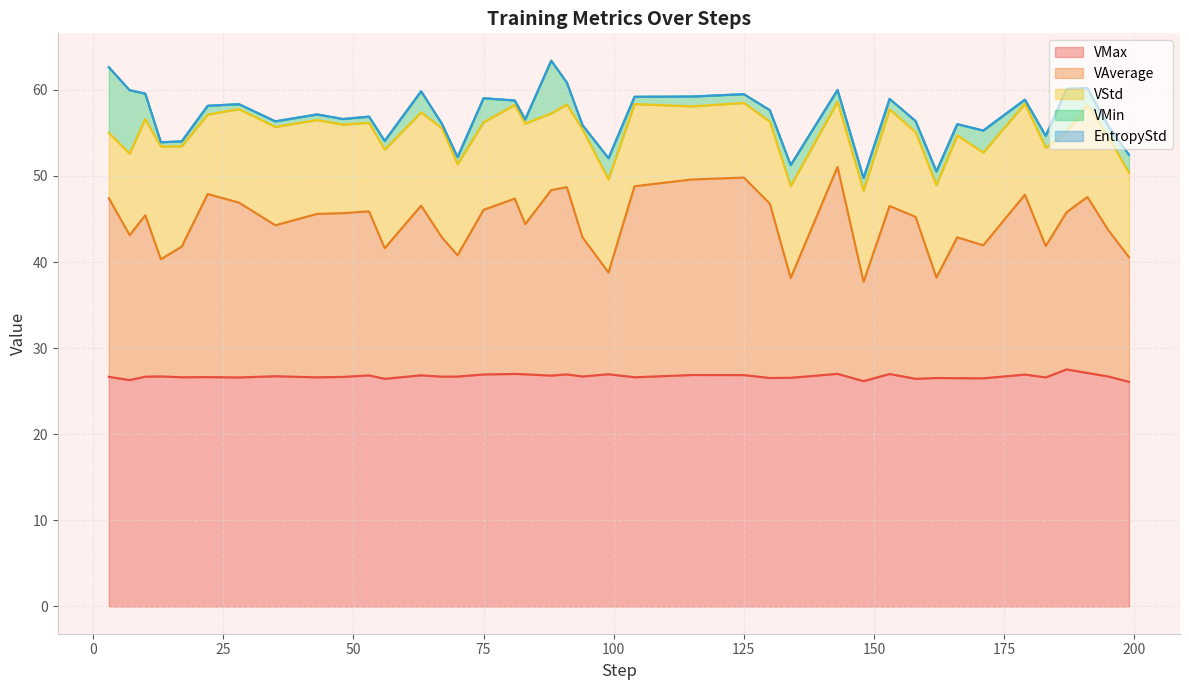

What value does the VMax series have at 134?

26.6